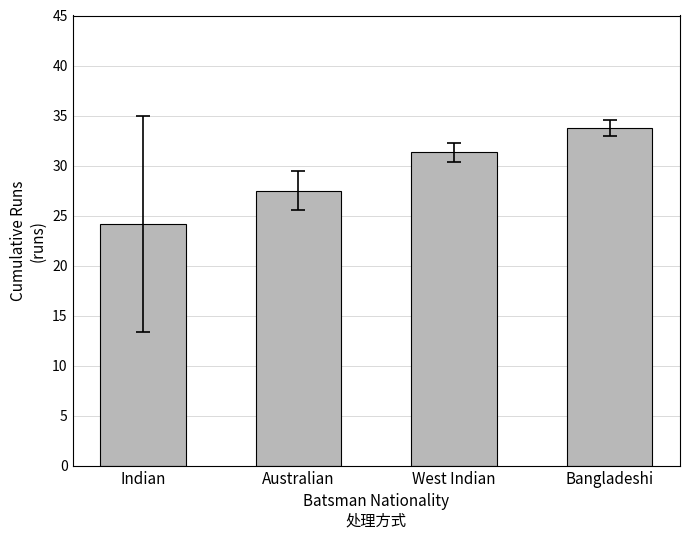

What is the label of the 1st bar from the left?

Indian